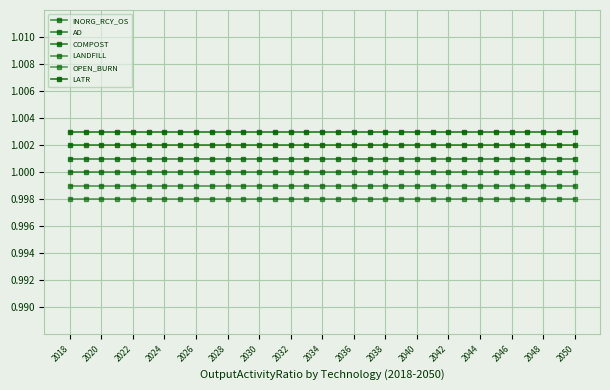

How many lines are shown in the chart?

6